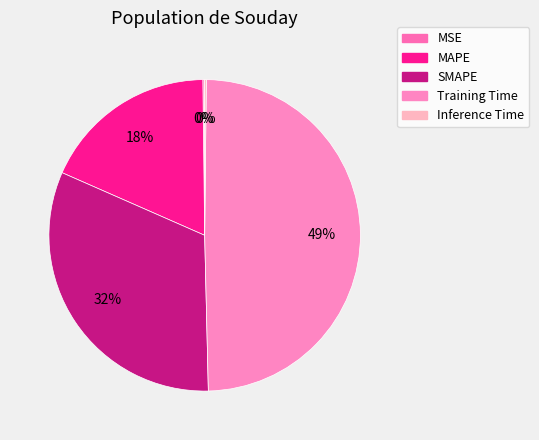

The Inference Time slice represents 14% of the pie. True or false?

False